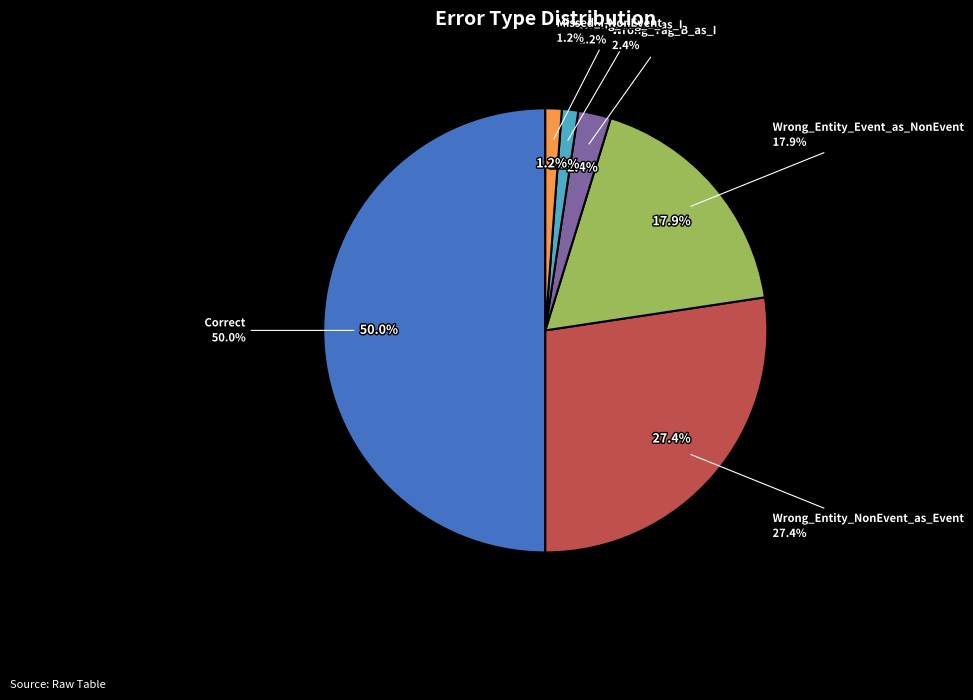

Is the sum of Missed_I-NonEvent and Correct greater than half?

Yes